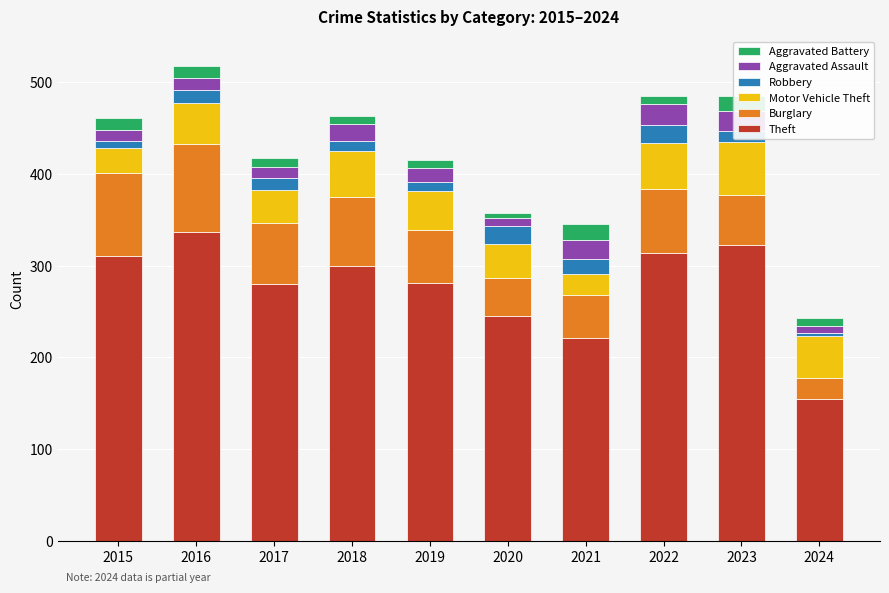

At which label does Theft reach its peak?

2016